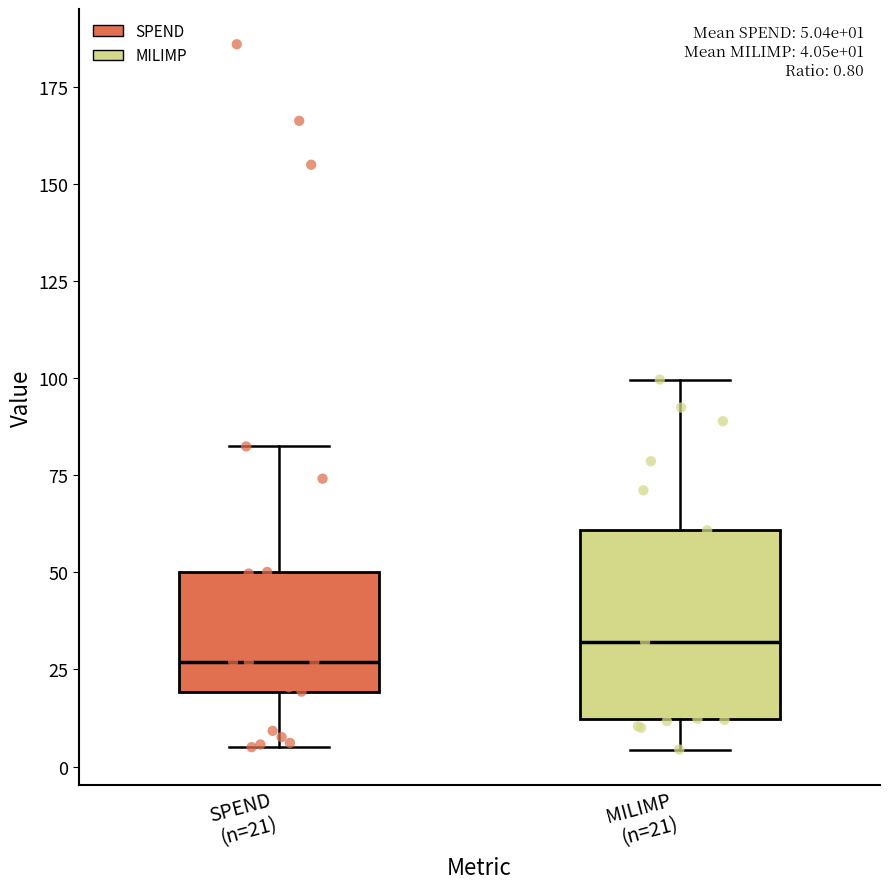

Which box has the highest median line?

MILIMP (n=21)